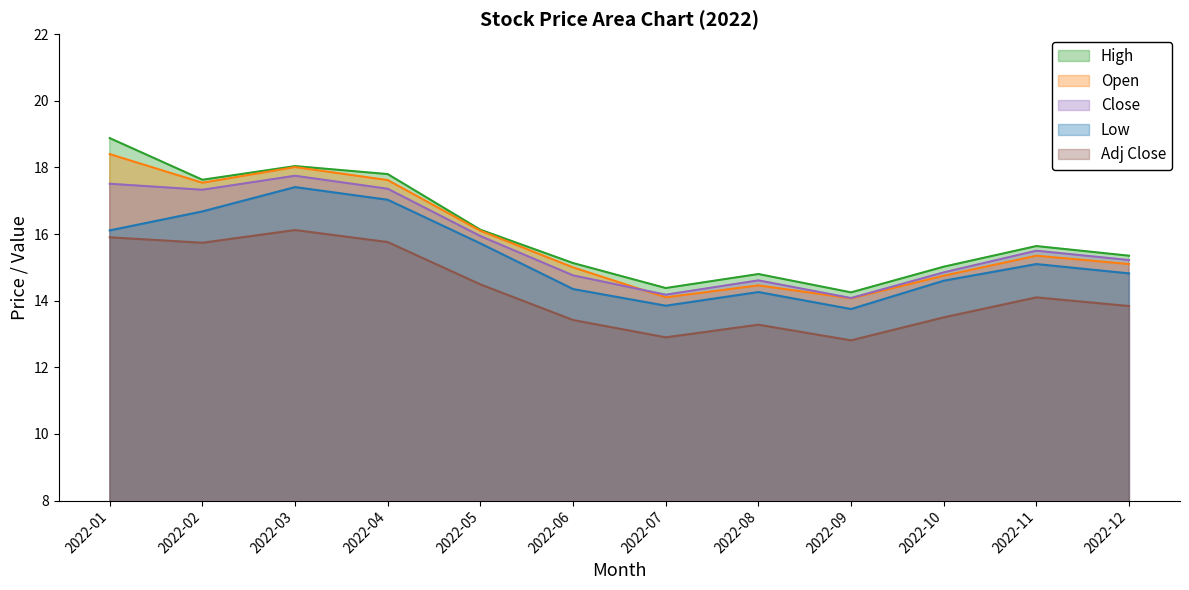

Which series changed the most between 2022-02 and 2022-10?

Open